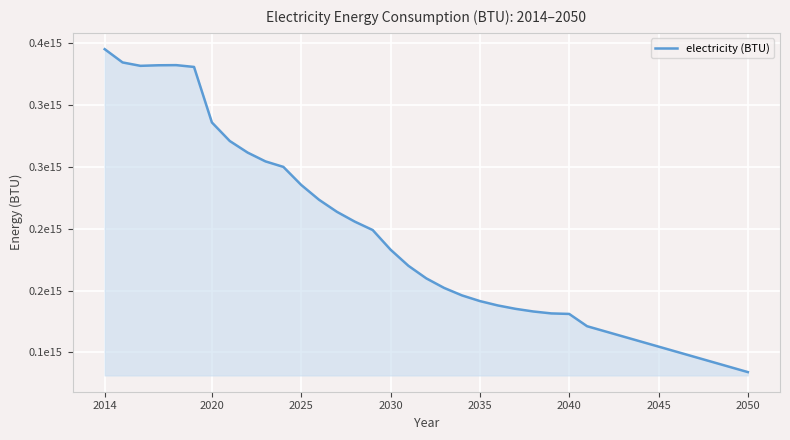

Which category has the highest value across all series?

2014